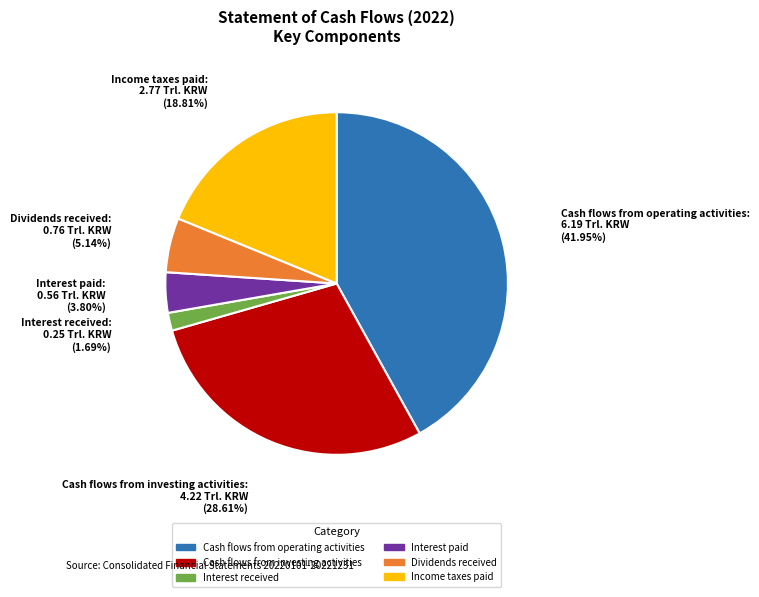

What is the largest slice in the pie chart?

Cash flows from operating activities